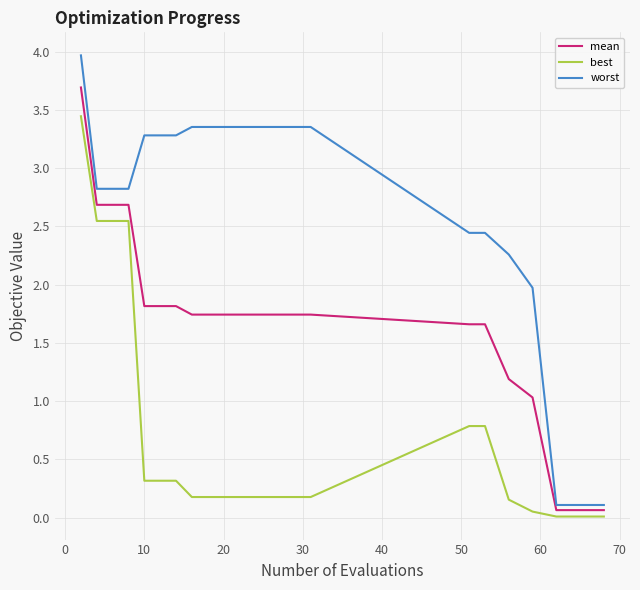

True or false: mean and worst cross at least once.

False